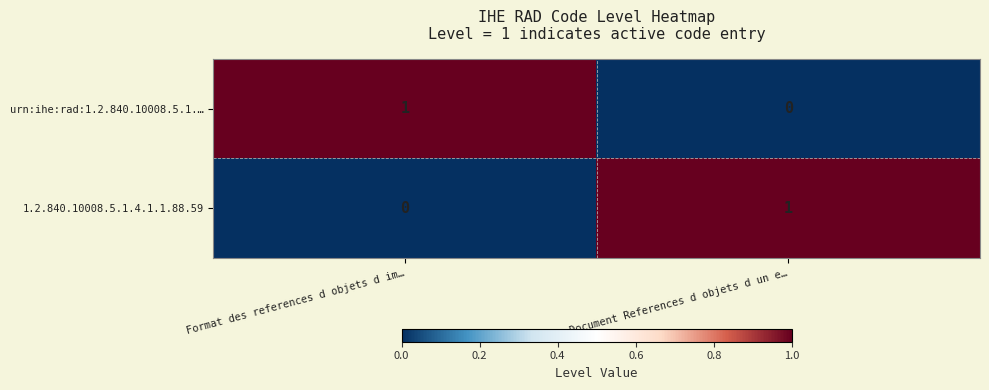

At how many categories does at least one series exceed 0?

2